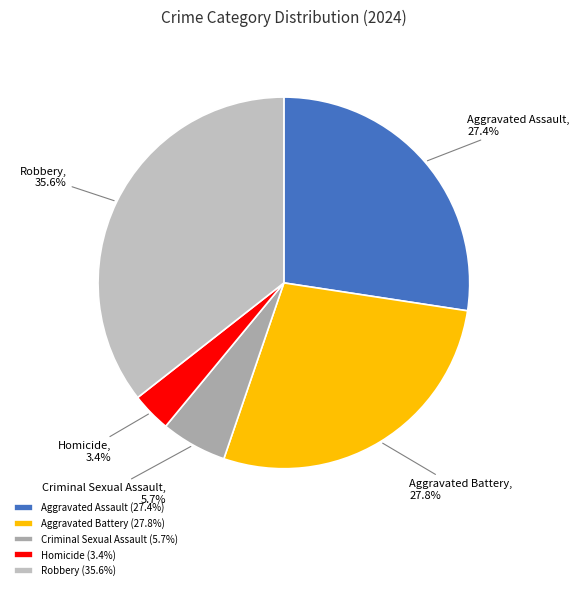

Is there a majority slice in this chart?

No